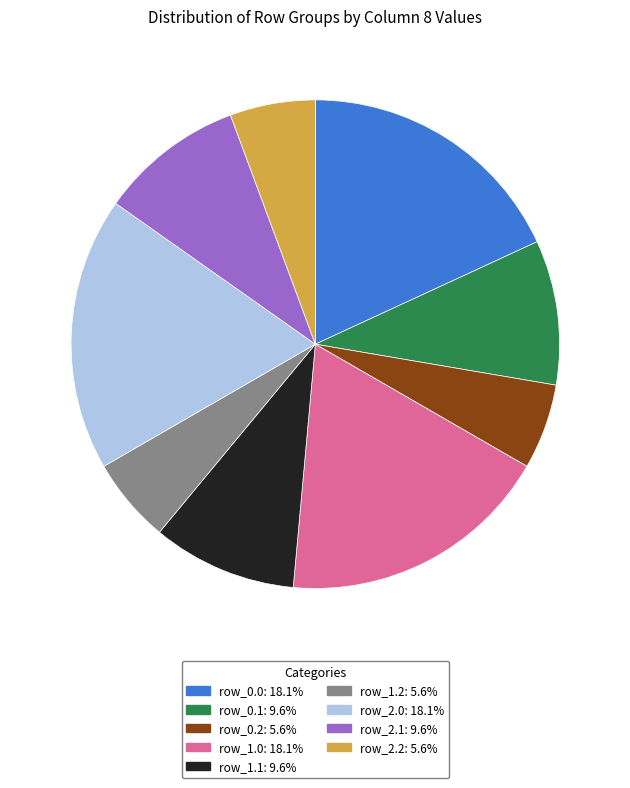

Combined, do row_2.2 and row_1.0 account for over 50%?

No